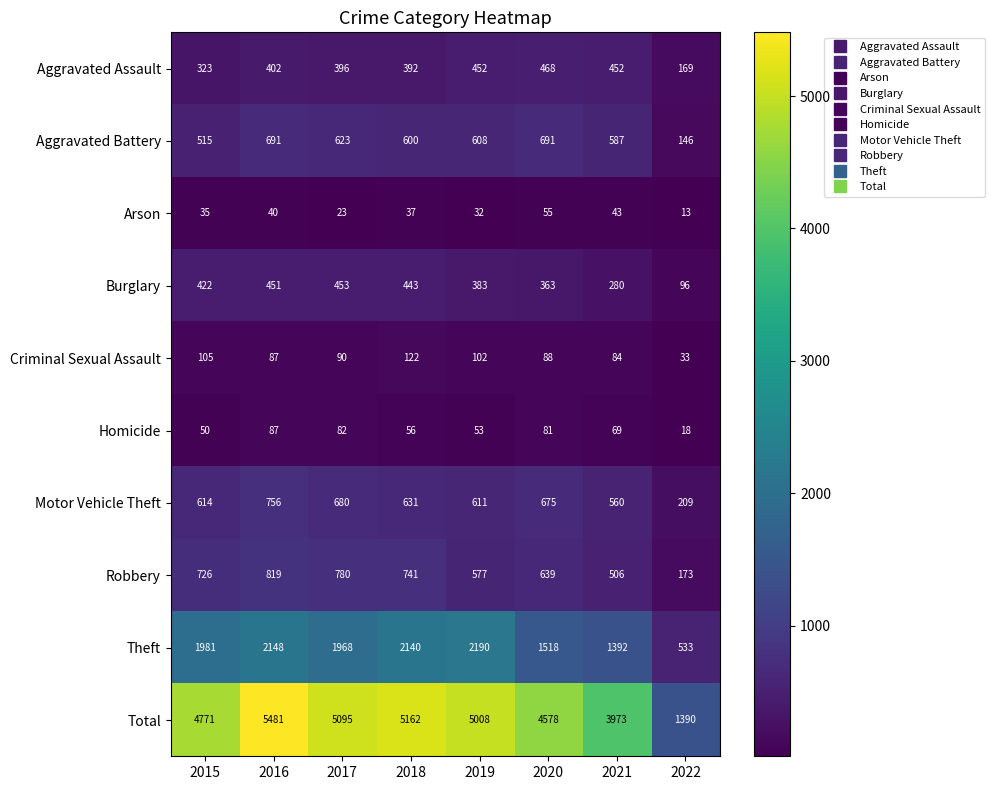

What is the sum of the Theft values at 2020 and 2022?

2051